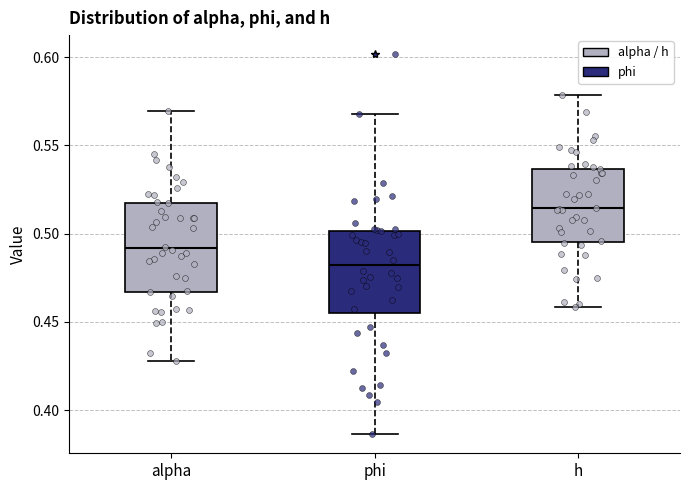

Reading left to right, transcribe this box plot: for each box, give where its median line is, the range the box spans, and where its two whiskers end, as read against the y-axis. The values are not printed on the chart, so give them approximately, as read against the axis.

alpha: median 0.490, box 0.465 to 0.515, whiskers 0.430 to 0.570
phi: median 0.480, box 0.455 to 0.500, whiskers 0.385 to 0.570
h: median 0.515, box 0.495 to 0.535, whiskers 0.460 to 0.580